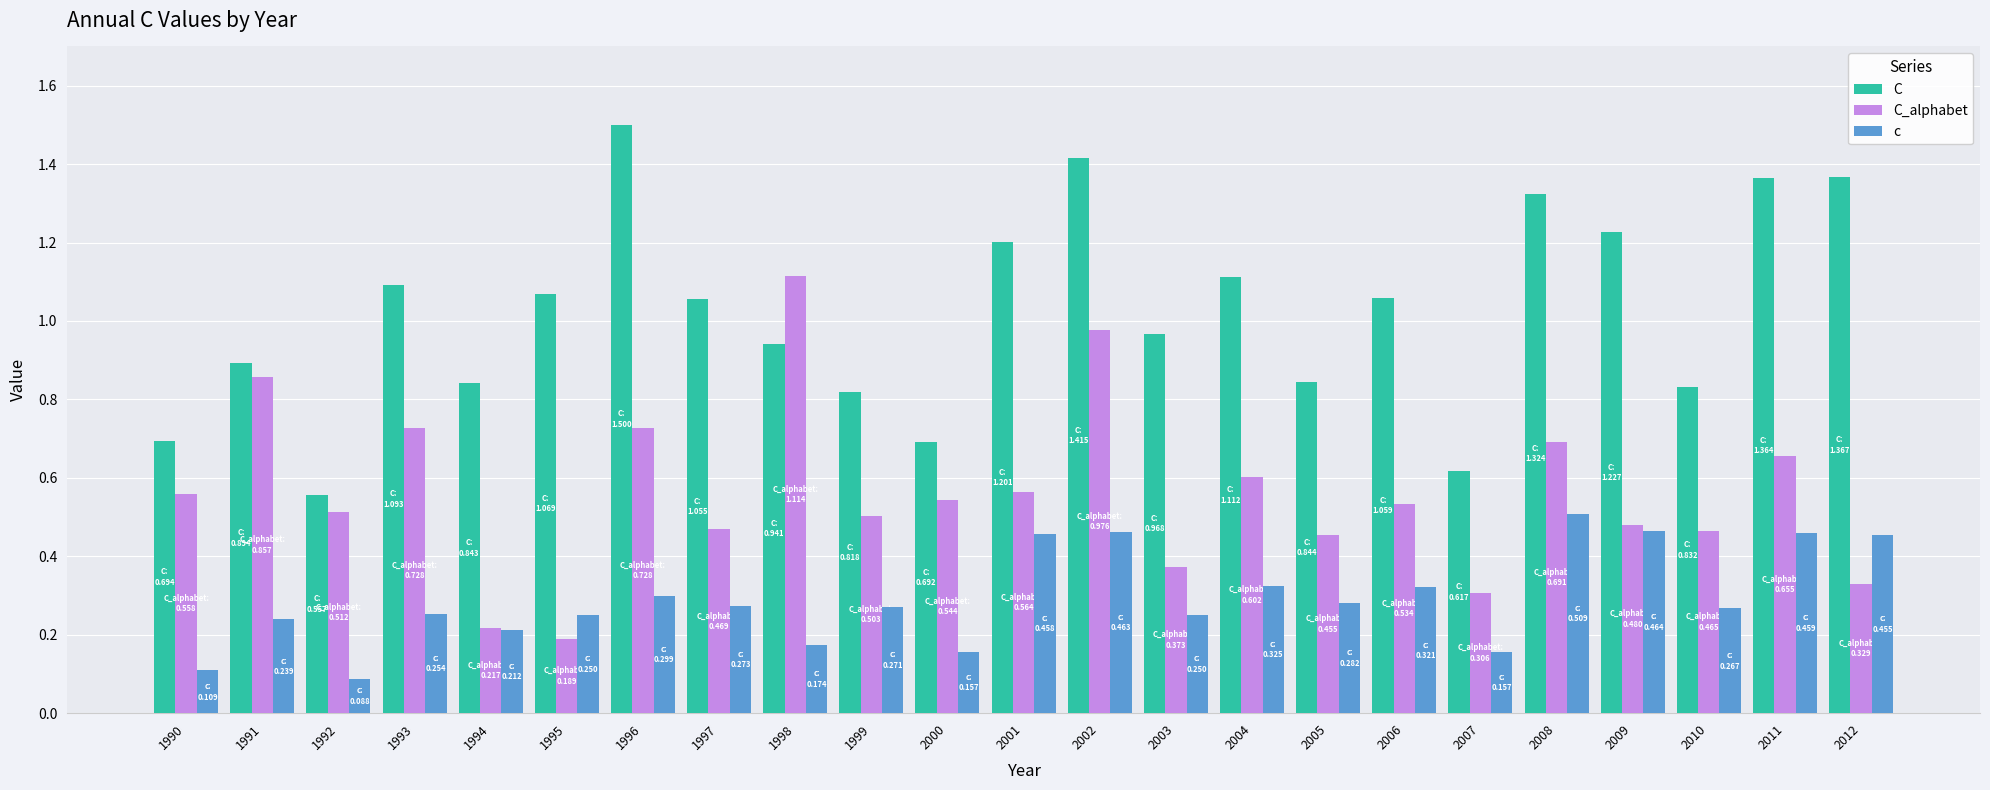

Where is C_alphabet nearest to the value 0?

1995